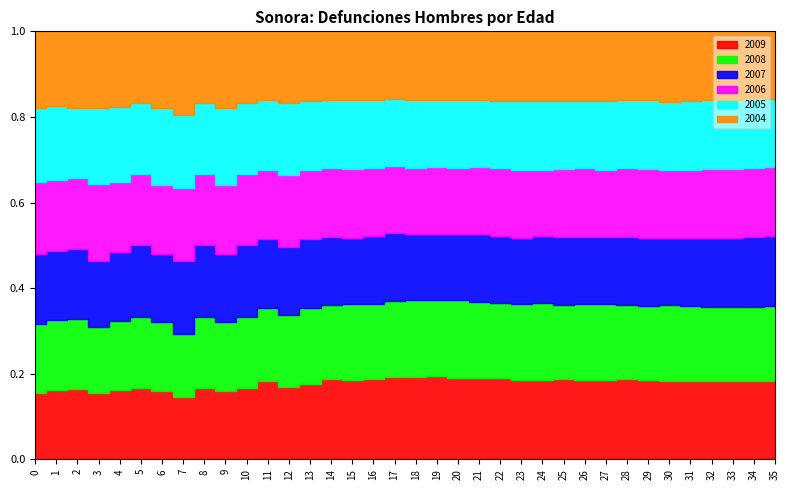

What is the difference between the 2007 values at 19 and 3?

20